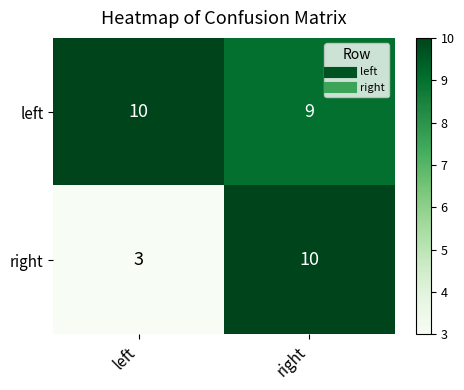

At which category is the sum across all series the highest?

right